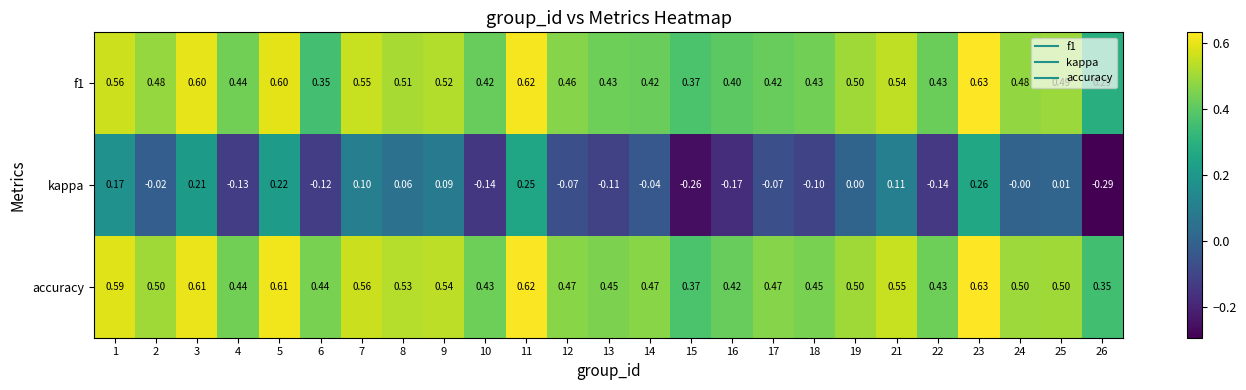

Which series has the largest total across all categories?

accuracy